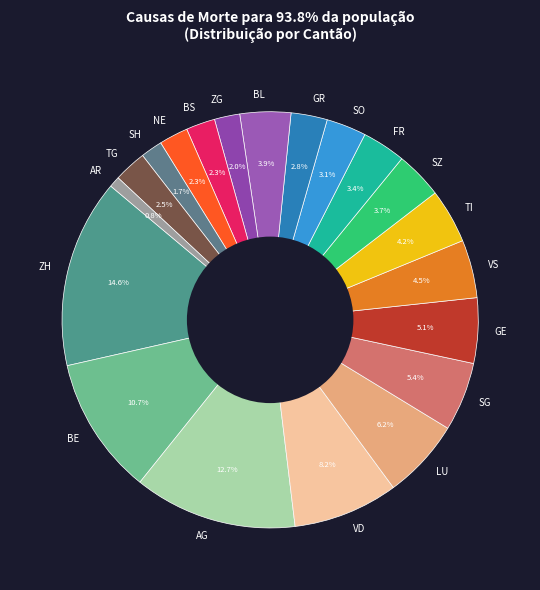

Which category has the biggest portion of the pie?

ZH